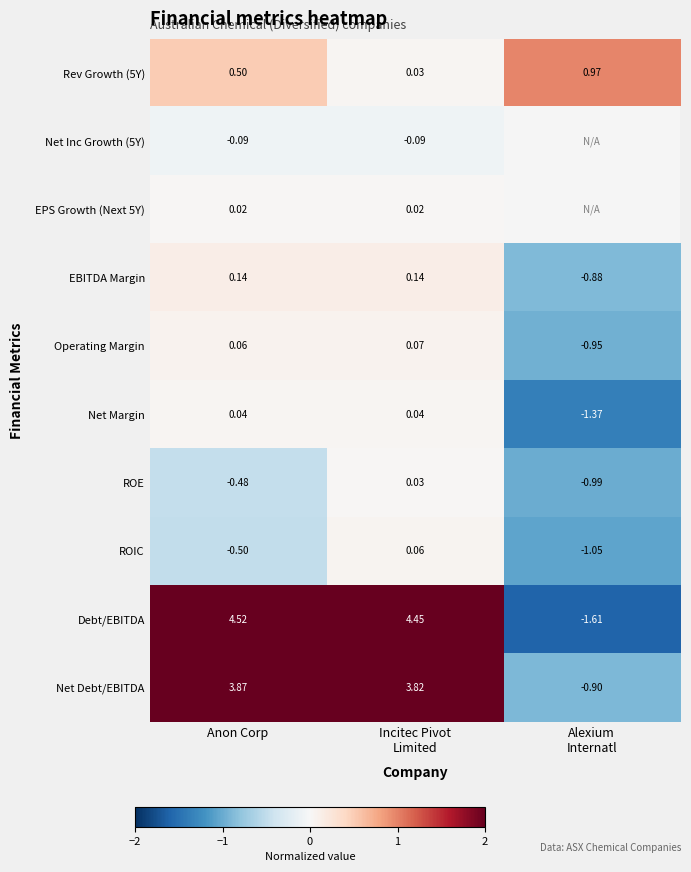

Which series changed the most between Anon Corp and Incitec Pivot
Limited?

ROIC